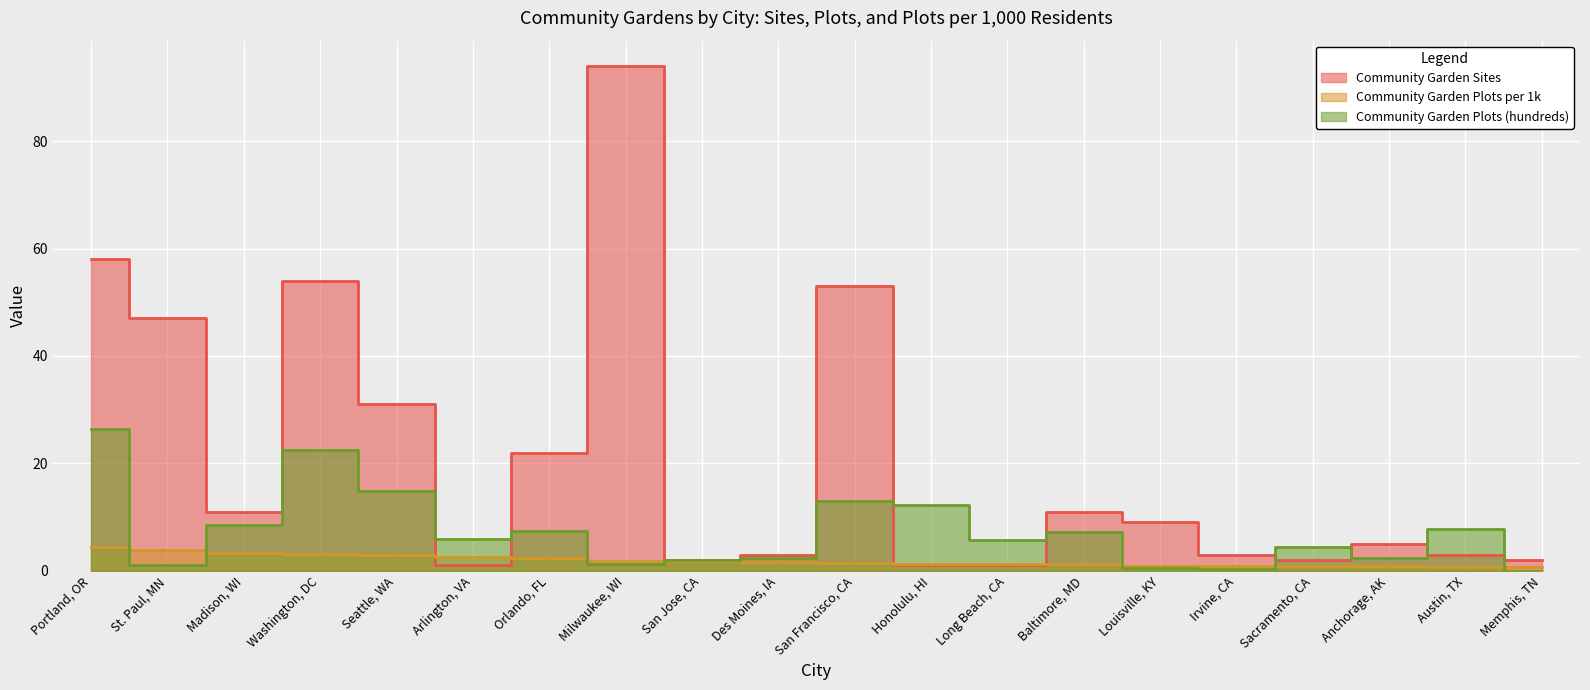

What is the difference between the highest and lowest values at Austin, TX?

7.0